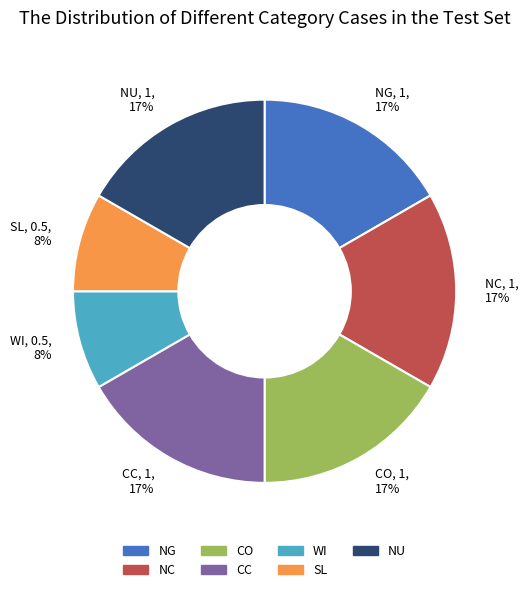

Does NC account for over 50% of the chart?

No